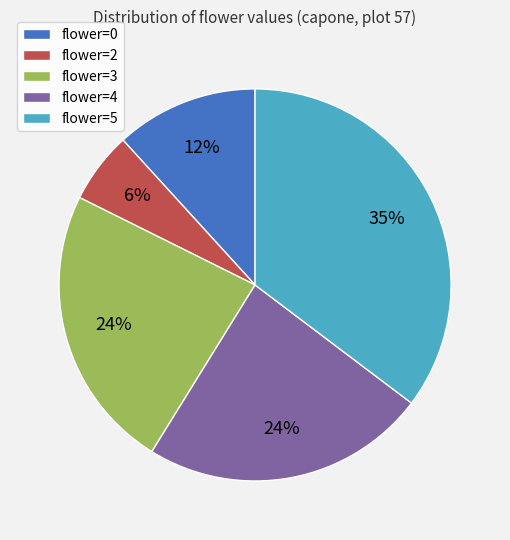

How many slices are in this pie chart?

5